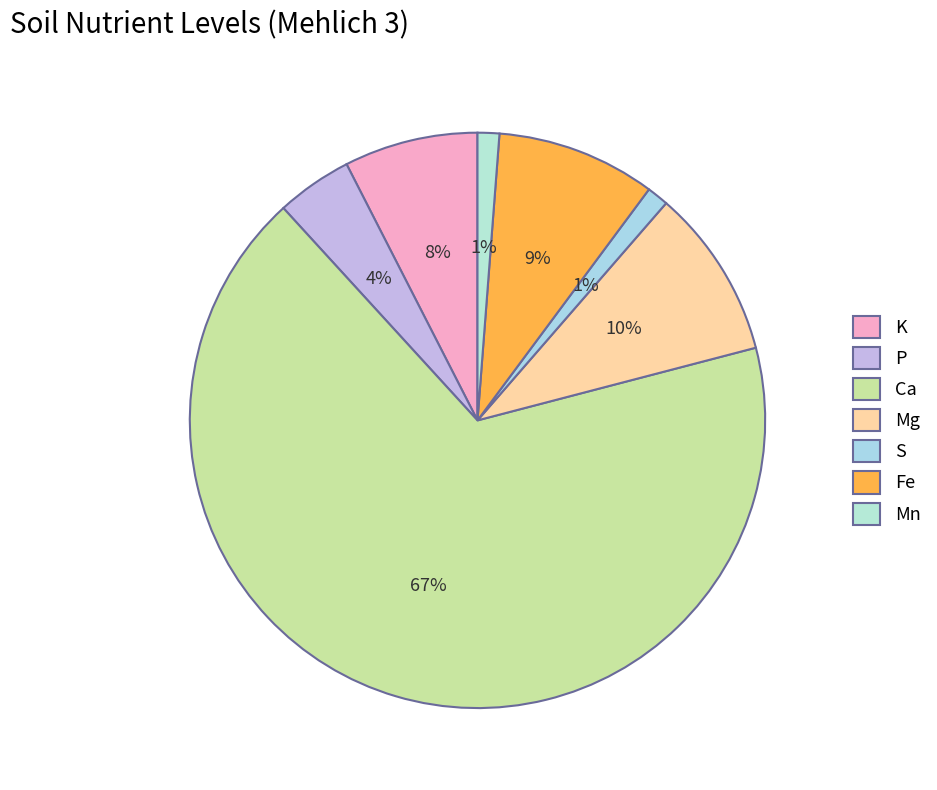

Is it true that S is 1% of the pie?

True